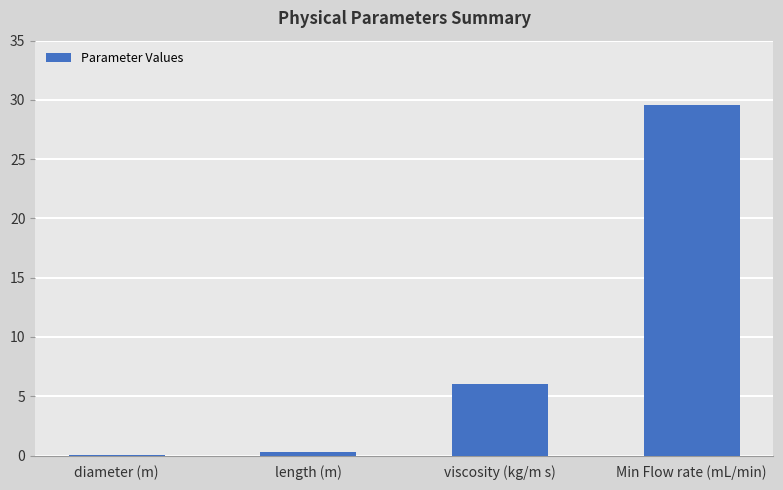

Which has a higher value, length (m) or viscosity (kg/m s)?

viscosity (kg/m s)